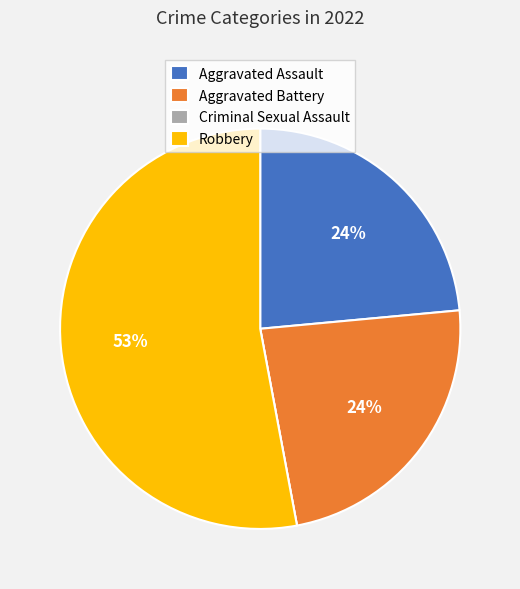

Which category has the biggest portion of the pie?

Robbery